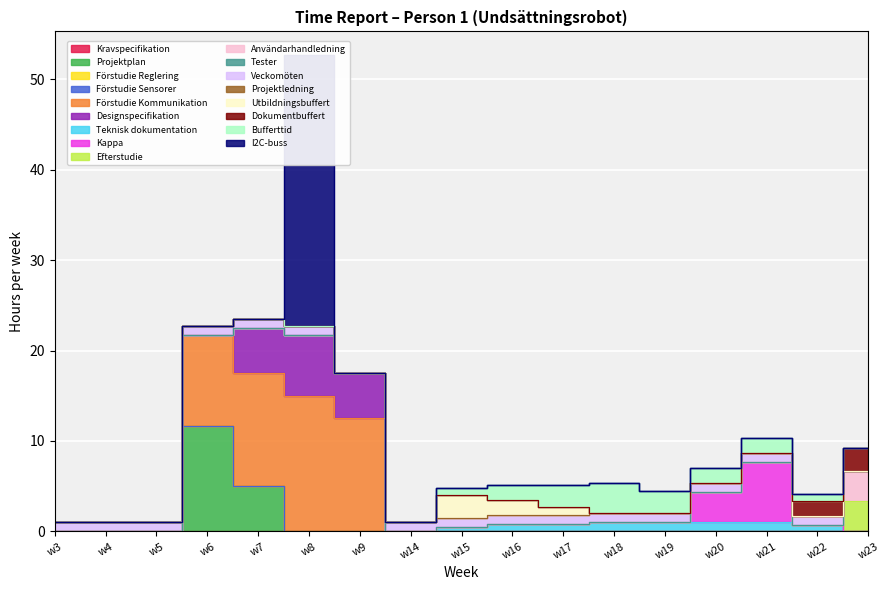

Reading left to right, extract all data points from this chart.

Kravspecifikation=0.0	Projektplan=16.7	Förstudie Reglering=0.0	Förstudie Sensorer=0.0	Förstudie Kommunikation=50.0	Designspecifikation=16.7	Teknisk dokumentation=5.8	Kappa=10.0	Efterstudie=3.3	Användarhandledning=3.3	Tester=0.0	Veckomöten=15.0	Projektledning=0.0	Utbildningsbuffert=5.0	Dokumentbuffert=4.2	Bufferttid=15.0	I2C-buss=30.0